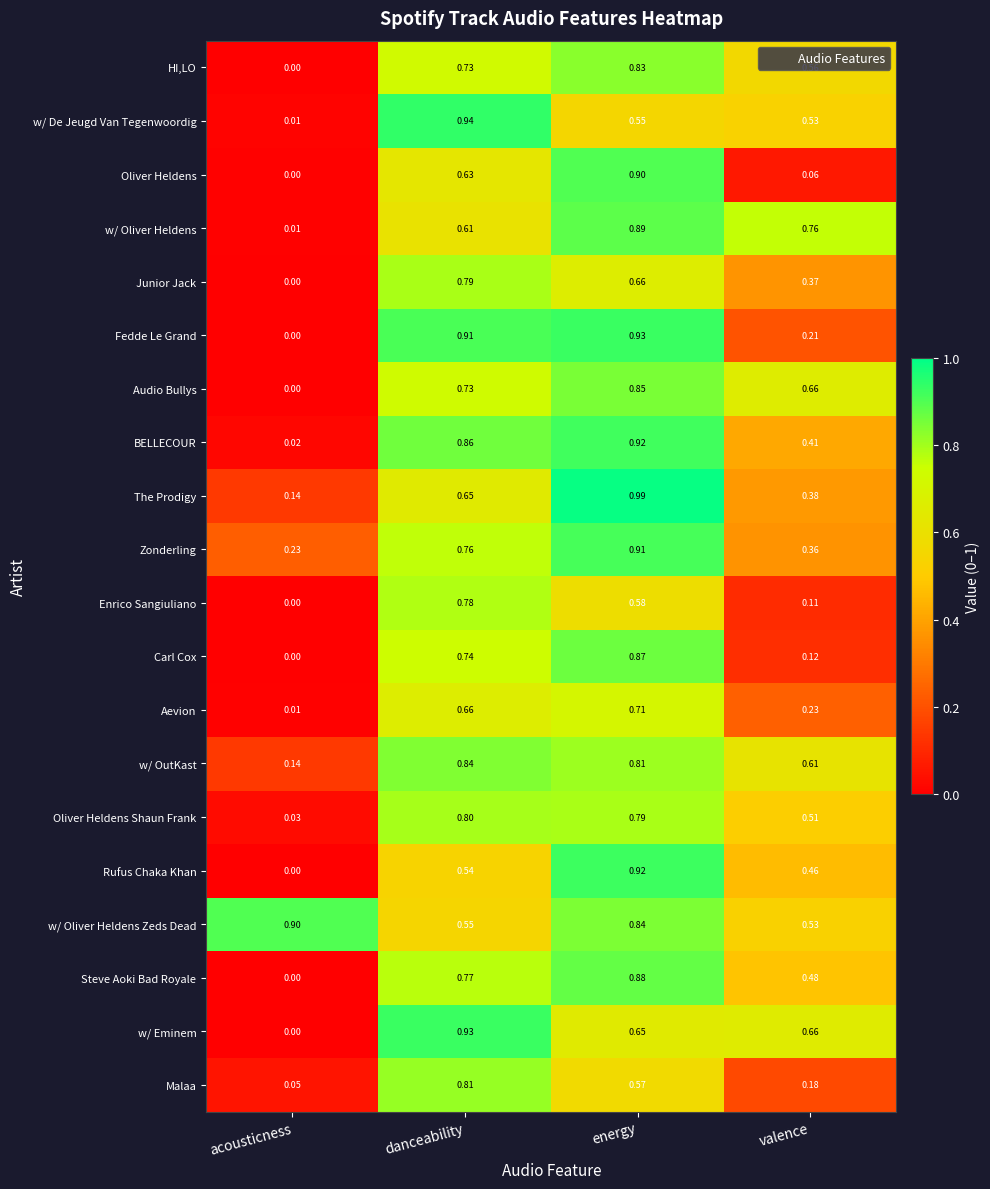

Which series changed the most between danceability and energy?

w/ De Jeugd Van Tegenwoordig